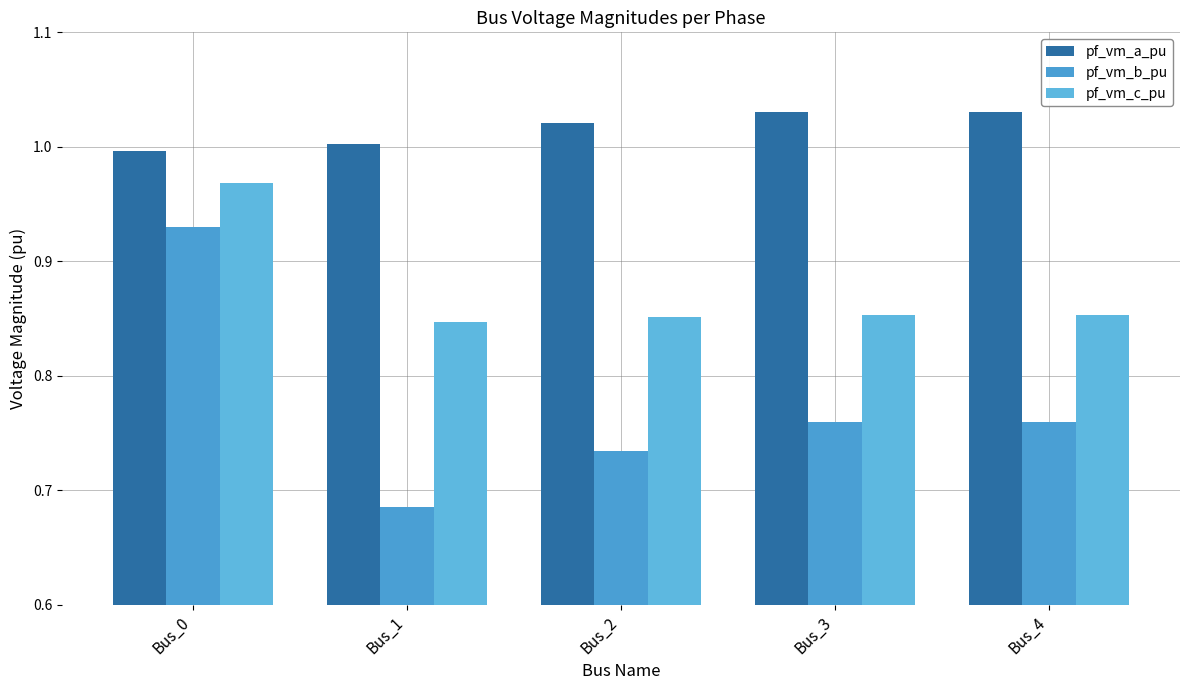

Which series has the widest spread of values?

pf_vm_b_pu